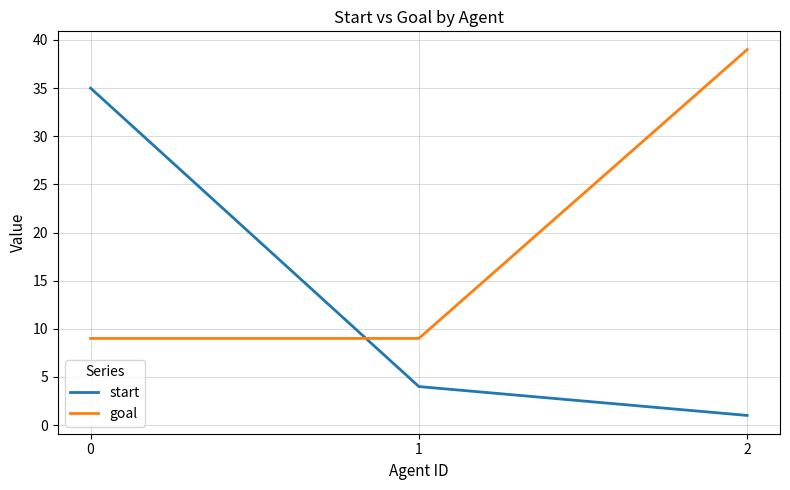

Rank the series by their average value, from highest to lowest.

goal, start